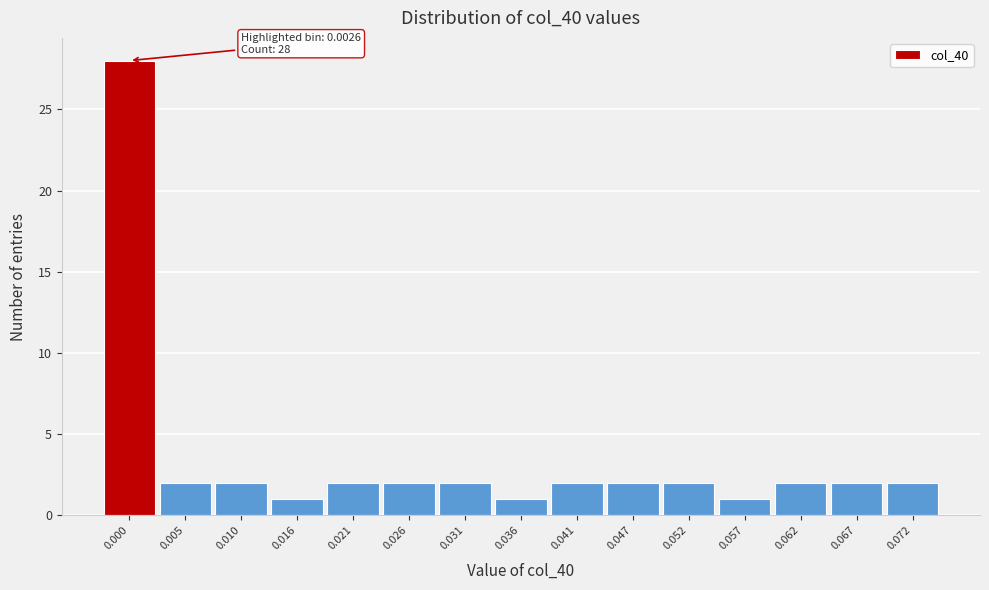

Reading left to right, list all the values displayed in this chart.

0.000=28	0.005=2	0.010=2	0.016=1	0.021=2	0.026=2	0.031=2	0.036=1	0.041=2	0.047=2	0.052=2	0.057=1	0.062=2	0.067=2	0.072=2